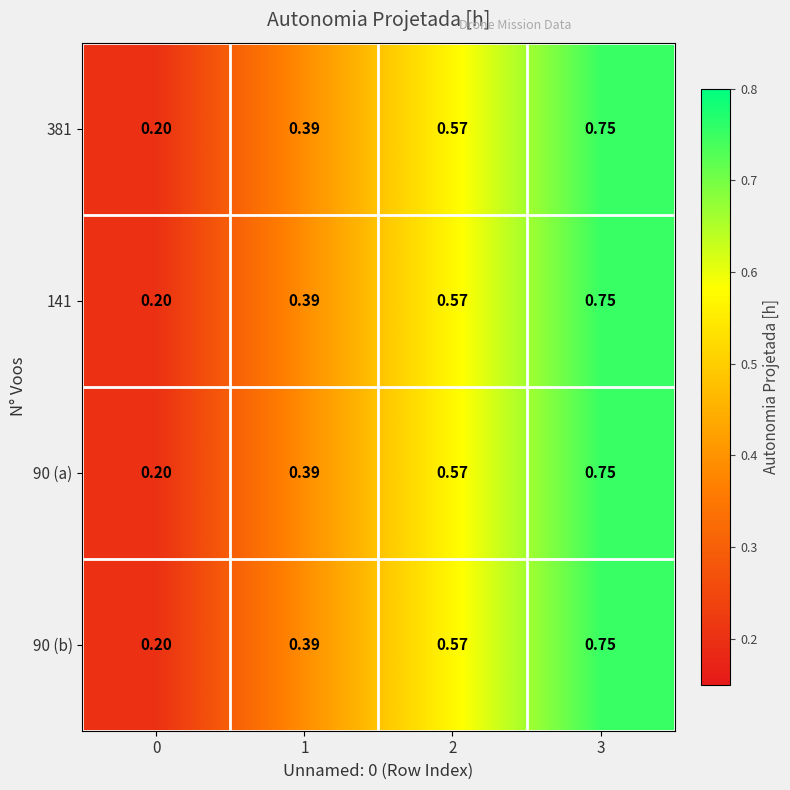

Count the number of categories in the chart.

4